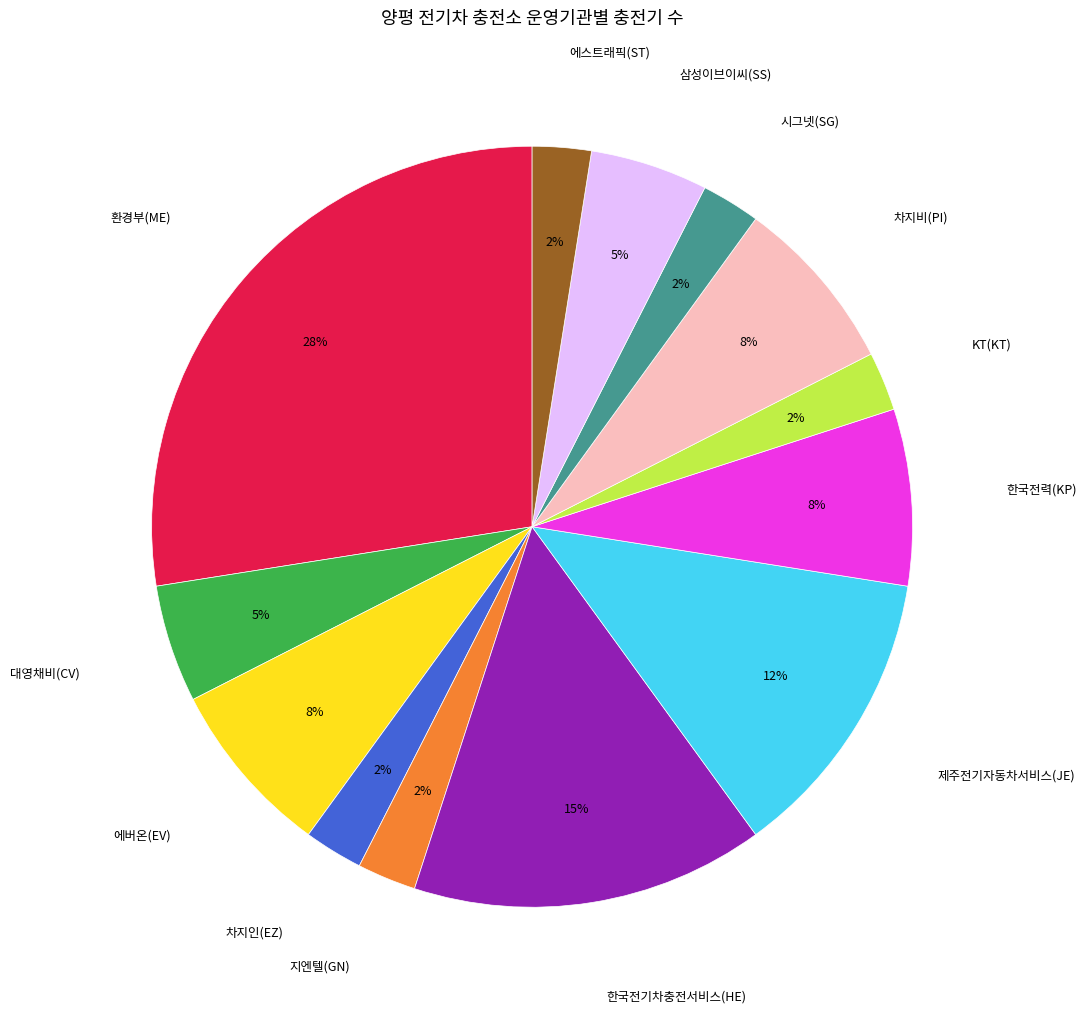

To the nearest percent, what is the combined percentage of 대영채비(CV) and 삼성이브이씨(SS)?

10%